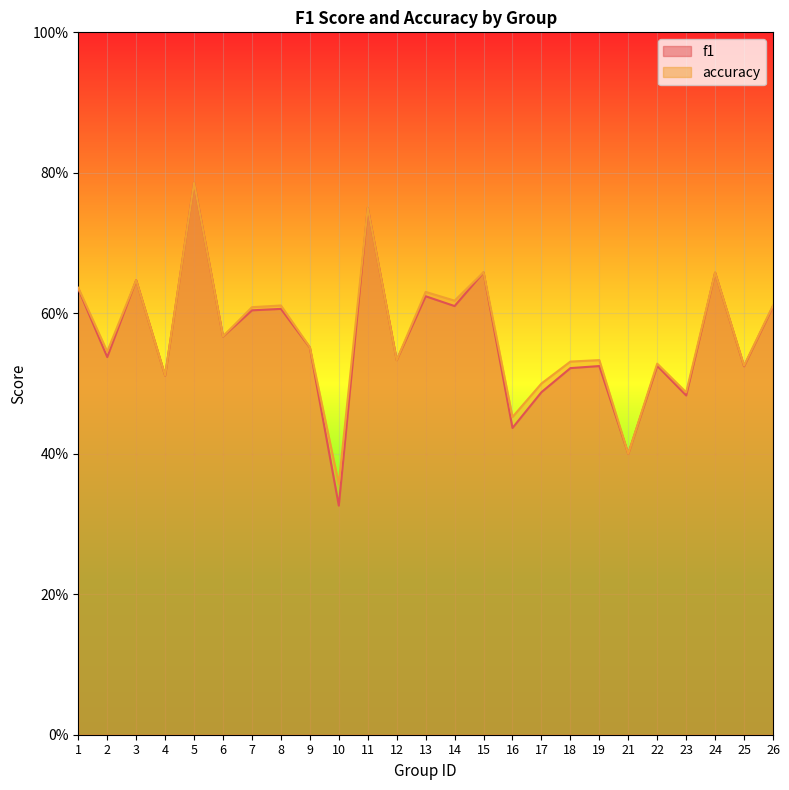

Where is the first local minimum for accuracy?

2